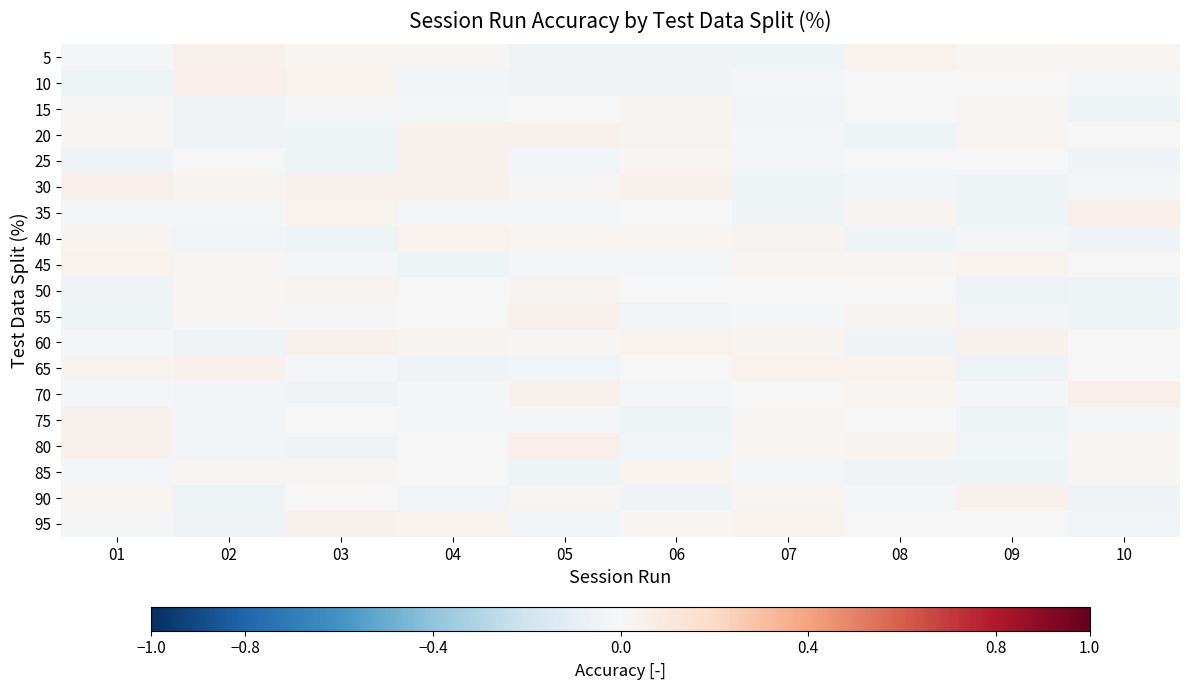

At which category is the sum across all series the highest?

04